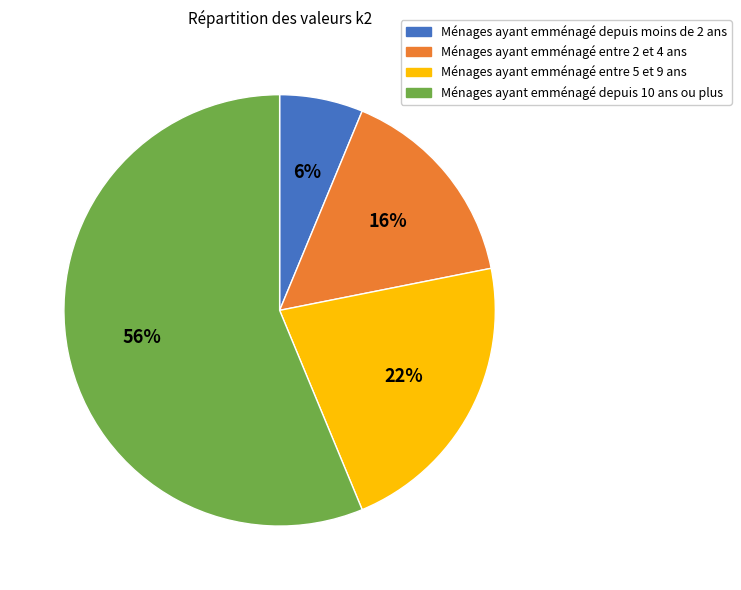

Approximately how many times larger is the value at Ménages ayant emménagé entre 2 et 4 ans compared to Ménages ayant emménagé entre 5 et 9 ans?

0.7